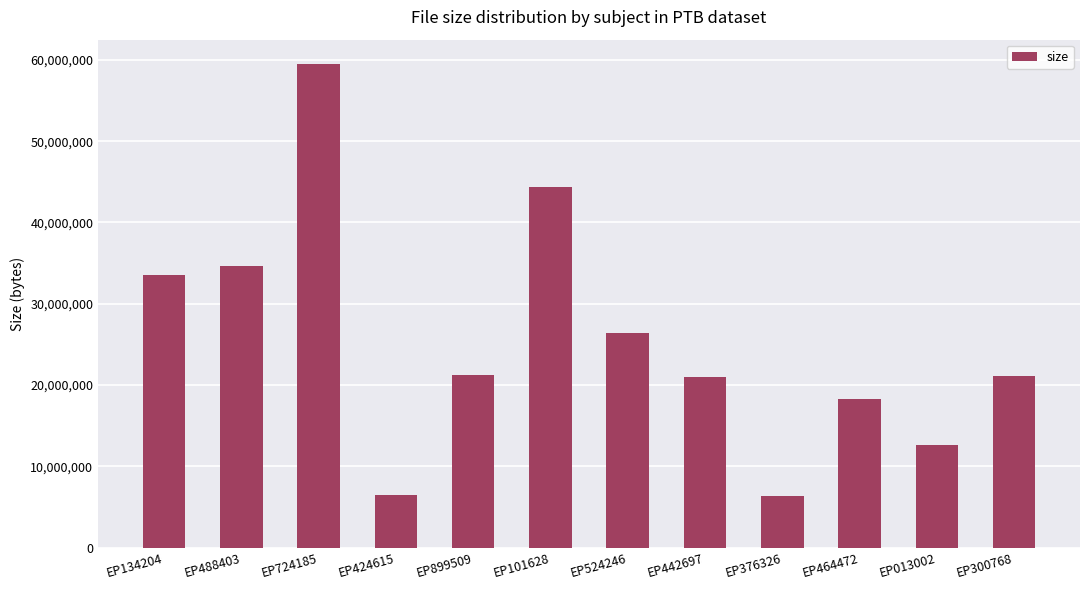

At which label is the value closest to 32936960?

EP134204